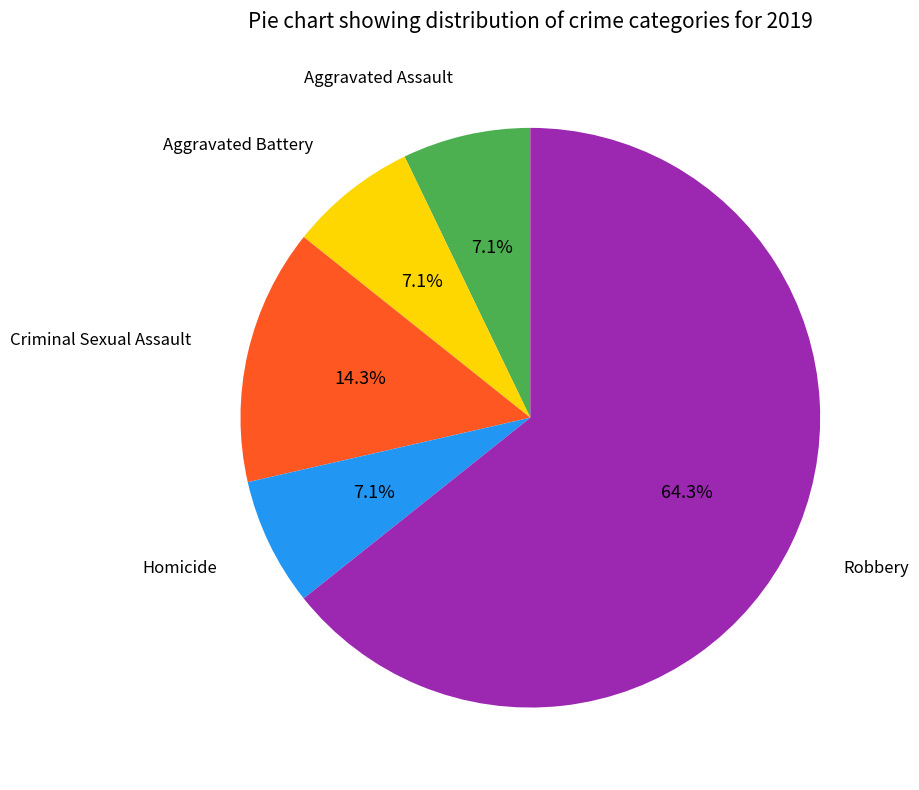

How many segments does this pie chart have?

5